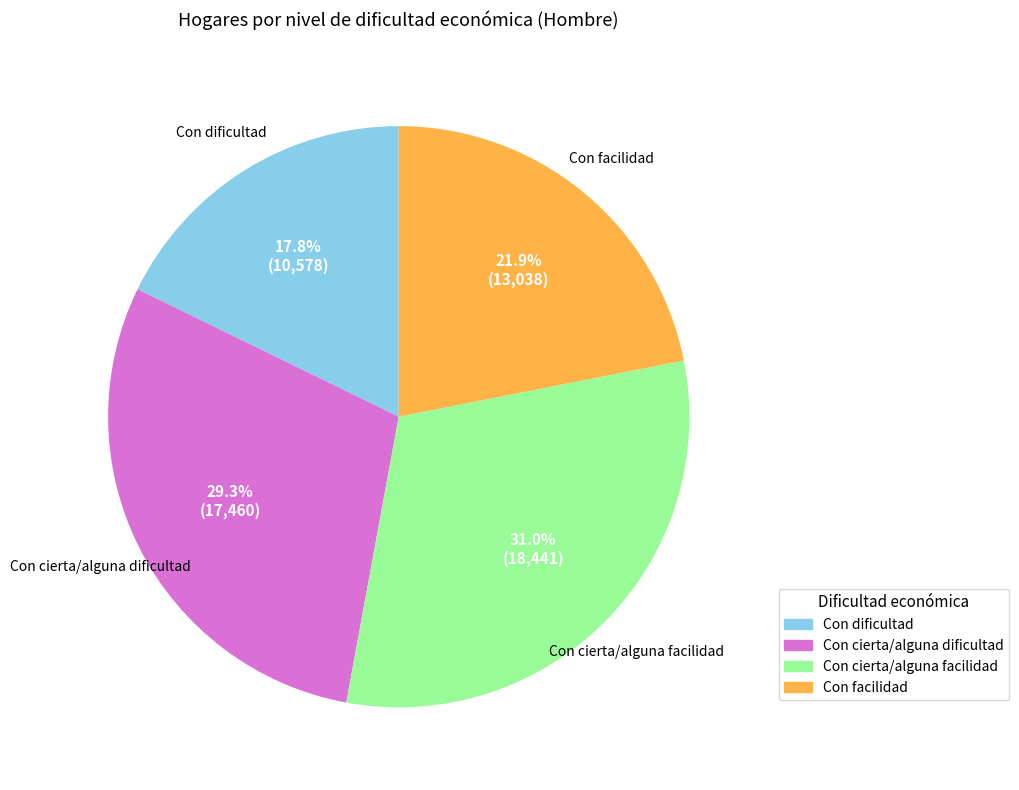

Does Con cierta/alguna dificultad represent more than half of the total?

No